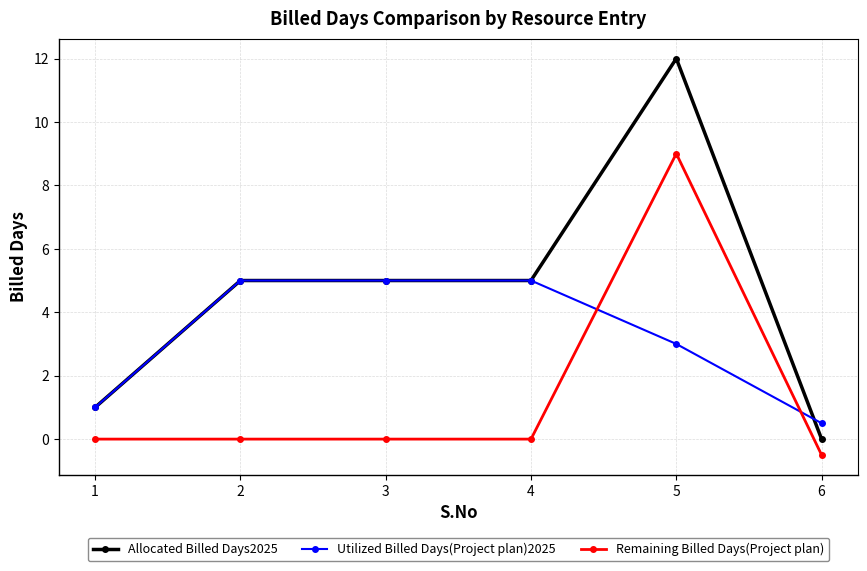

Which category has the highest value across all series?

5